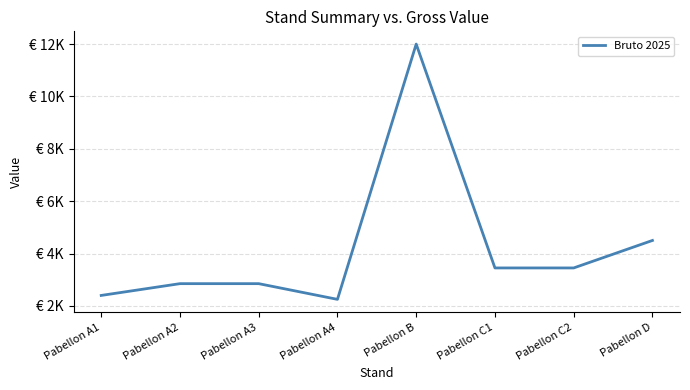

Reading left to right, what are all the values shown in this chart?

Pabellon A1=2400	Pabellon A2=2850	Pabellon A3=2850	Pabellon A4=2250	Pabellon B=12000	Pabellon C1=3450	Pabellon C2=3450	Pabellon D=4500